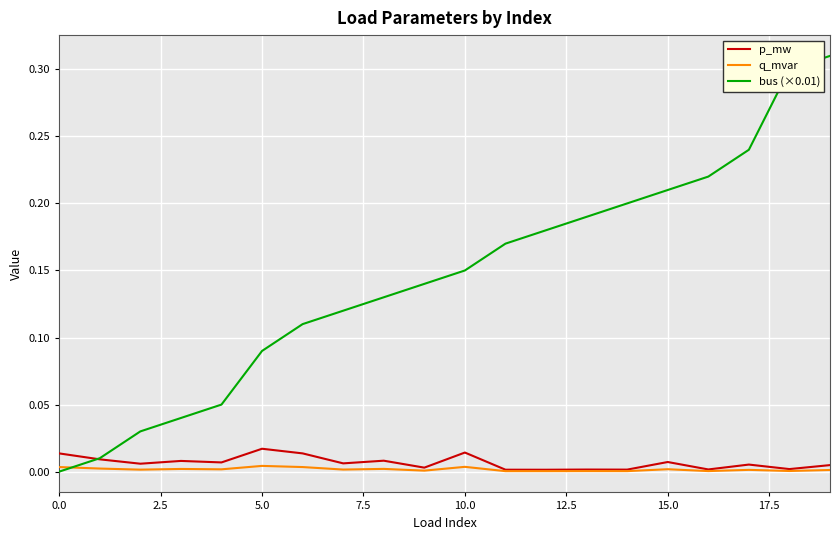

Which series has the largest total across all categories?

bus (×0.01)